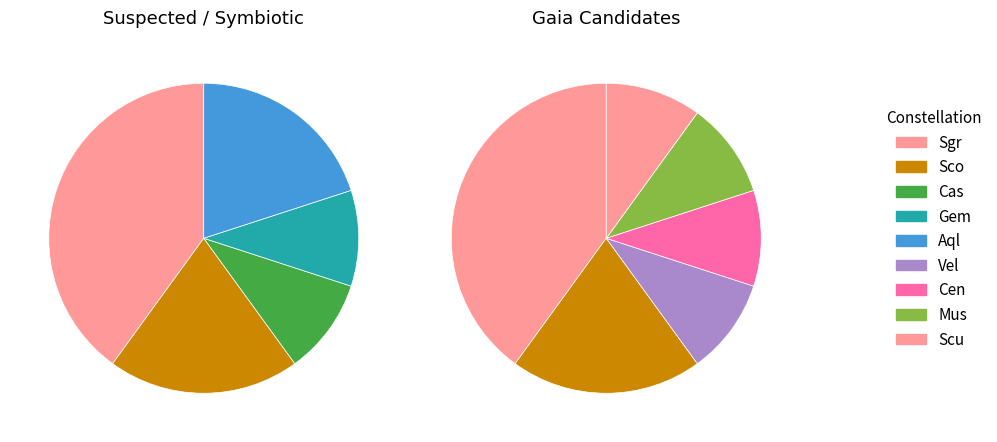

To the nearest percent, what is the combined percentage of Scu and Sco?

20%